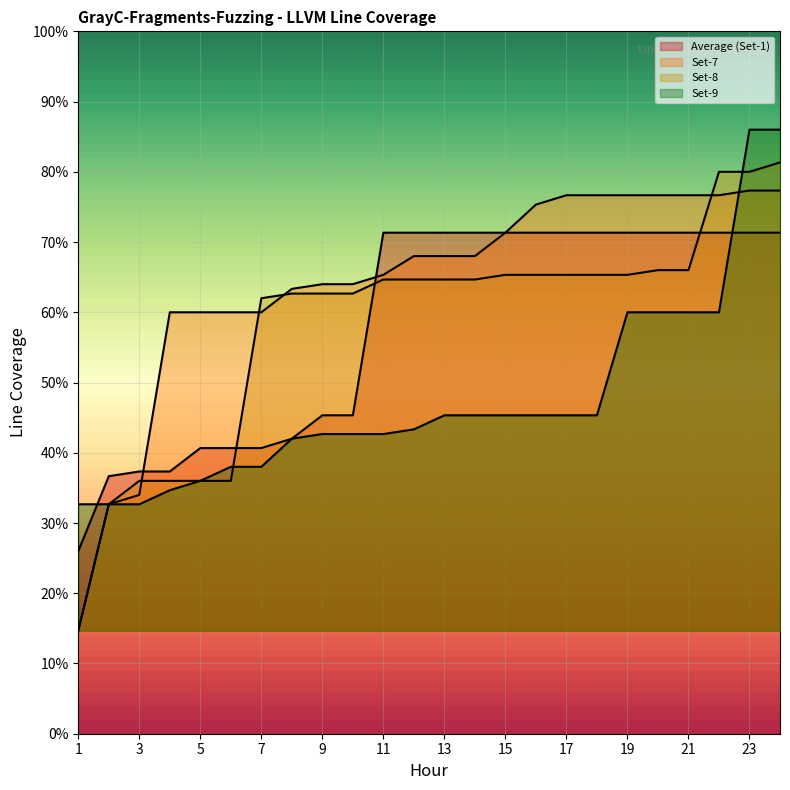

Is it true that Set-7 equals 323465 at 11?

False